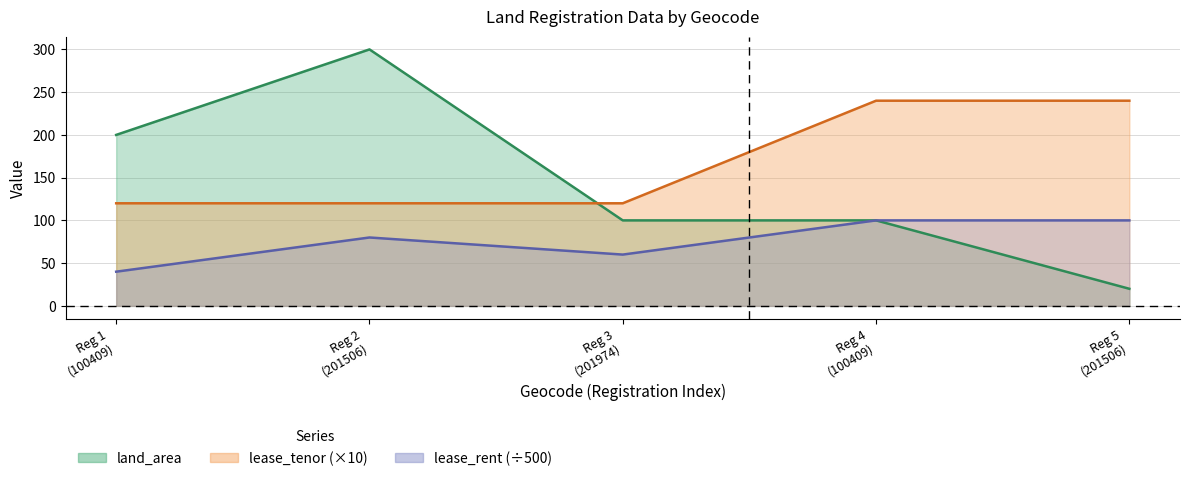

What is the maximum value for lease_tenor?

240